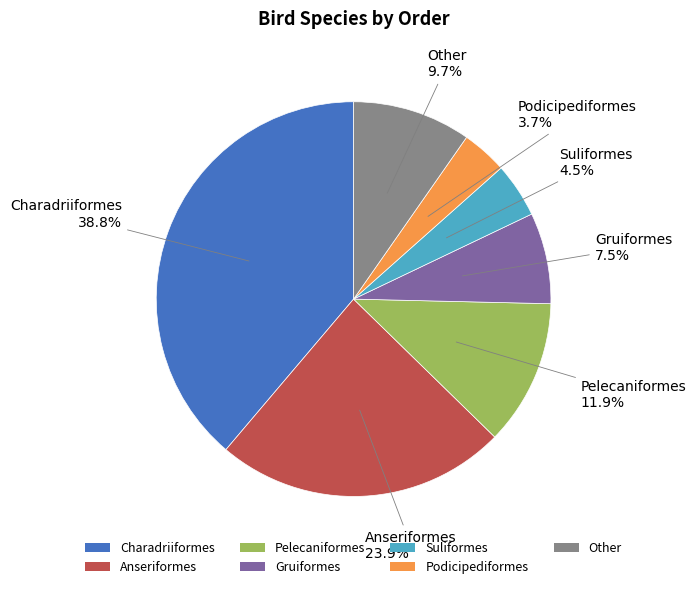

Approximately how many times larger is the value at Anseriformes compared to Charadriiformes?

0.6